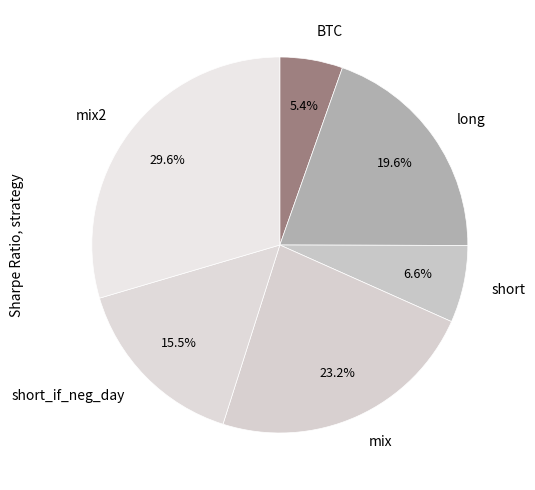

How many segments does this pie chart have?

6